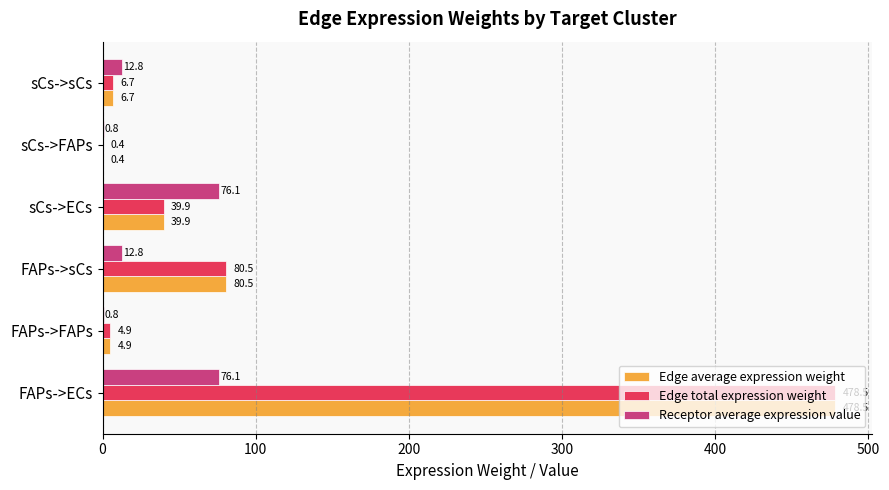

How many data points in Edge total expression weight are above 39?

3